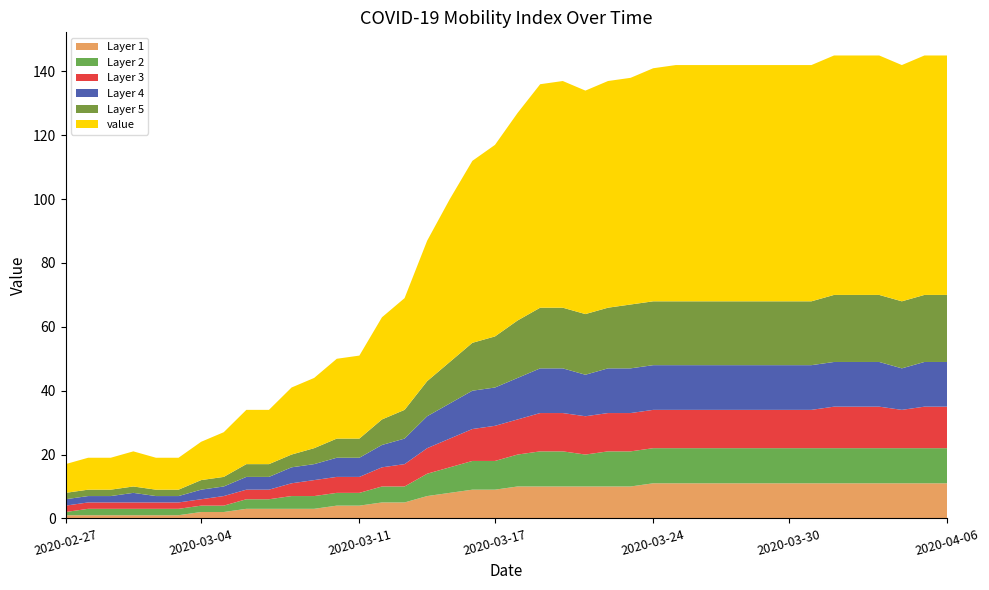

Reading left to right, what are all the values shown in this chart?

Layer 1: 2020-02-27=1	2020-02-28=1	2020-02-29=1	2020-03-01=1	2020-03-02=1	2020-03-03=1	2020-03-04=2	2020-03-05=2	2020-03-06=3	2020-03-07=3	2020-03-08=3	2020-03-09=3	2020-03-10=4	2020-03-11=4	2020-03-12=5	2020-03-13=5	2020-03-14=7	2020-03-15=8	2020-03-16=9	2020-03-17=9	2020-03-18=10	2020-03-19=10	2020-03-20=10	2020-03-21=10	2020-03-22=10	2020-03-23=10	2020-03-24=11	2020-03-25=11	2020-03-26=11	2020-03-27=11	2020-03-28=11	2020-03-29=11	2020-03-30=11	2020-03-31=11	2020-04-01=11	2020-04-02=11	2020-04-03=11	2020-04-04=11	2020-04-05=11	2020-04-06=11
Layer 2: 2020-02-27=1	2020-02-28=2	2020-02-29=2	2020-03-01=2	2020-03-02=2	2020-03-03=2	2020-03-04=2	2020-03-05=2	2020-03-06=3	2020-03-07=3	2020-03-08=4	2020-03-09=4	2020-03-10=4	2020-03-11=4	2020-03-12=5	2020-03-13=5	2020-03-14=7	2020-03-15=8	2020-03-16=9	2020-03-17=9	2020-03-18=10	2020-03-19=11	2020-03-20=11	2020-03-21=10	2020-03-22=11	2020-03-23=11	2020-03-24=11	2020-03-25=11	2020-03-26=11	2020-03-27=11	2020-03-28=11	2020-03-29=11	2020-03-30=11	2020-03-31=11	2020-04-01=11	2020-04-02=11	2020-04-03=11	2020-04-04=11	2020-04-05=11	2020-04-06=11
Layer 3: 2020-02-27=2	2020-02-28=2	2020-02-29=2	2020-03-01=2	2020-03-02=2	2020-03-03=2	2020-03-04=2	2020-03-05=3	2020-03-06=3	2020-03-07=3	2020-03-08=4	2020-03-09=5	2020-03-10=5	2020-03-11=5	2020-03-12=6	2020-03-13=7	2020-03-14=8	2020-03-15=9	2020-03-16=10	2020-03-17=11	2020-03-18=11	2020-03-19=12	2020-03-20=12	2020-03-21=12	2020-03-22=12	2020-03-23=12	2020-03-24=12	2020-03-25=12	2020-03-26=12	2020-03-27=12	2020-03-28=12	2020-03-29=12	2020-03-30=12	2020-03-31=12	2020-04-01=13	2020-04-02=13	2020-04-03=13	2020-04-04=12	2020-04-05=13	2020-04-06=13
Layer 4: 2020-02-27=2	2020-02-28=2	2020-02-29=2	2020-03-01=3	2020-03-02=2	2020-03-03=2	2020-03-04=3	2020-03-05=3	2020-03-06=4	2020-03-07=4	2020-03-08=5	2020-03-09=5	2020-03-10=6	2020-03-11=6	2020-03-12=7	2020-03-13=8	2020-03-14=10	2020-03-15=11	2020-03-16=12	2020-03-17=12	2020-03-18=13	2020-03-19=14	2020-03-20=14	2020-03-21=13	2020-03-22=14	2020-03-23=14	2020-03-24=14	2020-03-25=14	2020-03-26=14	2020-03-27=14	2020-03-28=14	2020-03-29=14	2020-03-30=14	2020-03-31=14	2020-04-01=14	2020-04-02=14	2020-04-03=14	2020-04-04=13	2020-04-05=14	2020-04-06=14
Layer 5: 2020-02-27=2	2020-02-28=2	2020-02-29=2	2020-03-01=2	2020-03-02=2	2020-03-03=2	2020-03-04=3	2020-03-05=3	2020-03-06=4	2020-03-07=4	2020-03-08=4	2020-03-09=5	2020-03-10=6	2020-03-11=6	2020-03-12=8	2020-03-13=9	2020-03-14=11	2020-03-15=13	2020-03-16=15	2020-03-17=16	2020-03-18=18	2020-03-19=19	2020-03-20=19	2020-03-21=19	2020-03-22=19	2020-03-23=20	2020-03-24=20	2020-03-25=20	2020-03-26=20	2020-03-27=20	2020-03-28=20	2020-03-29=20	2020-03-30=20	2020-03-31=20	2020-04-01=21	2020-04-02=21	2020-04-03=21	2020-04-04=21	2020-04-05=21	2020-04-06=21
value: 2020-02-27=9	2020-02-28=10	2020-02-29=10	2020-03-01=11	2020-03-02=10	2020-03-03=10	2020-03-04=12	2020-03-05=14	2020-03-06=17	2020-03-07=17	2020-03-08=21	2020-03-09=22	2020-03-10=25	2020-03-11=26	2020-03-12=32	2020-03-13=35	2020-03-14=44	2020-03-15=51	2020-03-16=57	2020-03-17=60	2020-03-18=65	2020-03-19=70	2020-03-20=71	2020-03-21=70	2020-03-22=71	2020-03-23=71	2020-03-24=73	2020-03-25=74	2020-03-26=74	2020-03-27=74	2020-03-28=74	2020-03-29=74	2020-03-30=74	2020-03-31=74	2020-04-01=75	2020-04-02=75	2020-04-03=75	2020-04-04=74	2020-04-05=75	2020-04-06=75